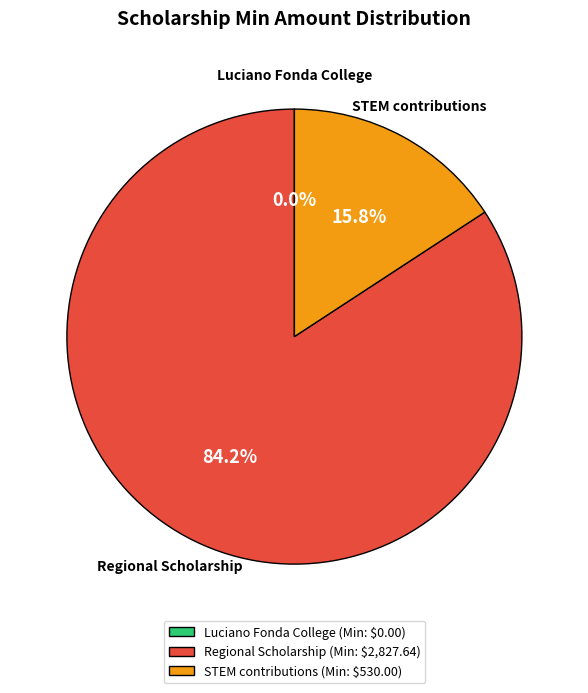

The Regional Scholarship slice represents 84% of the pie. True or false?

True